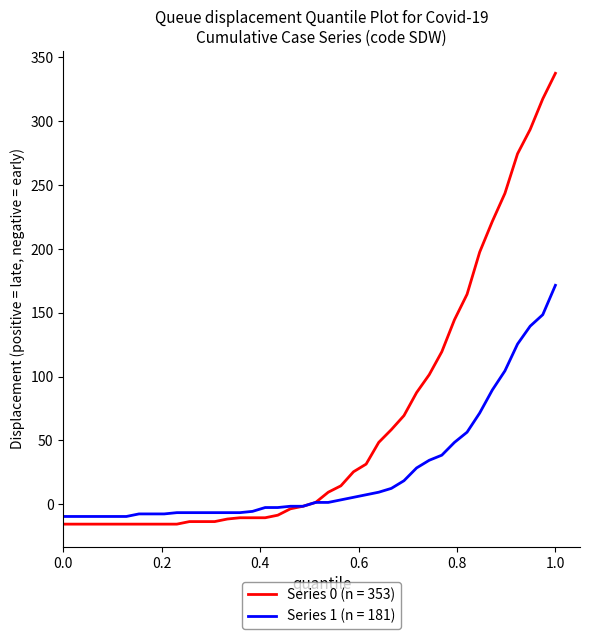

Rank the series by their average value, from highest to lowest.

Series 0 (n = 353), Series 1 (n = 181)